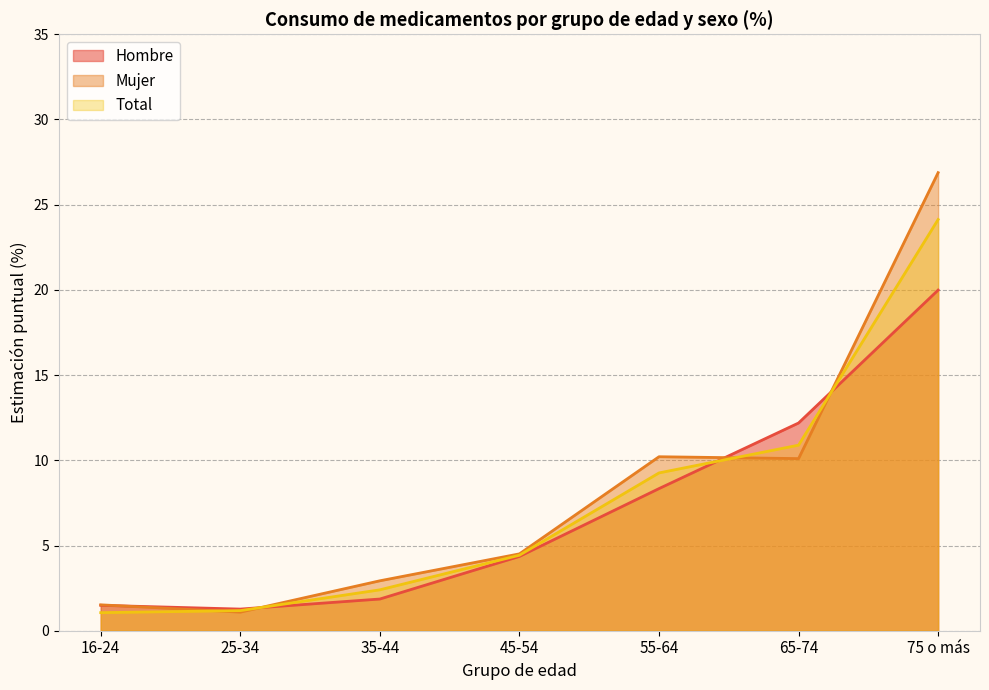

Is the value of Total at 35-44 greater than the value of Hombre at 35-44?

Yes